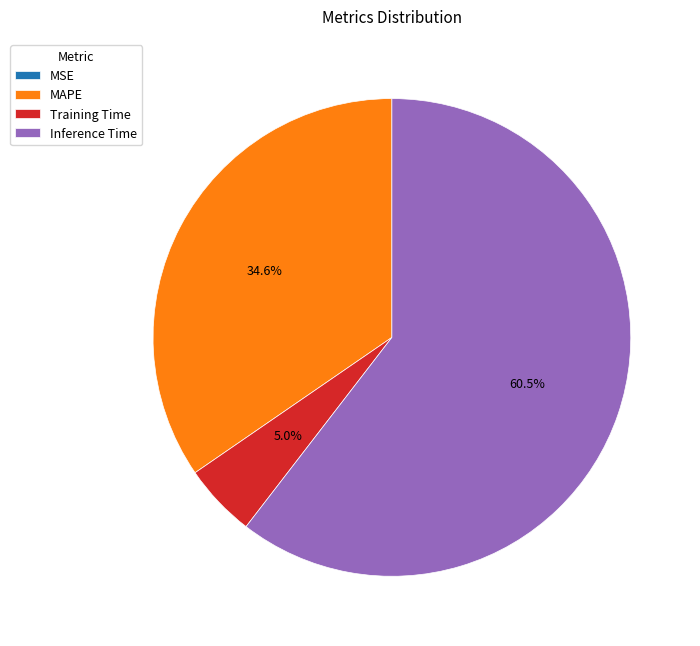

The Training Time slice represents 5% of the pie. True or false?

True